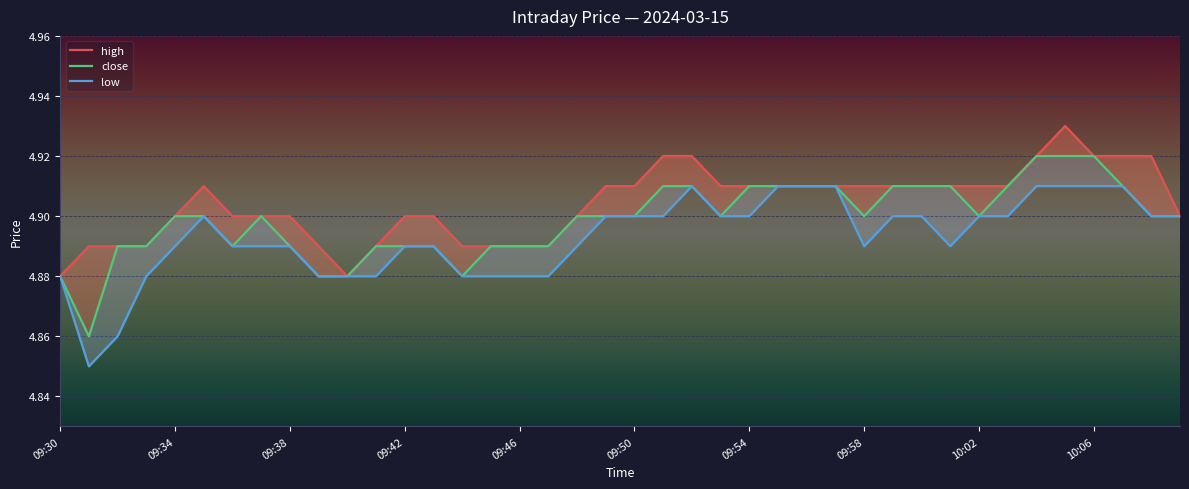

Which category has the highest value in the close series?

34